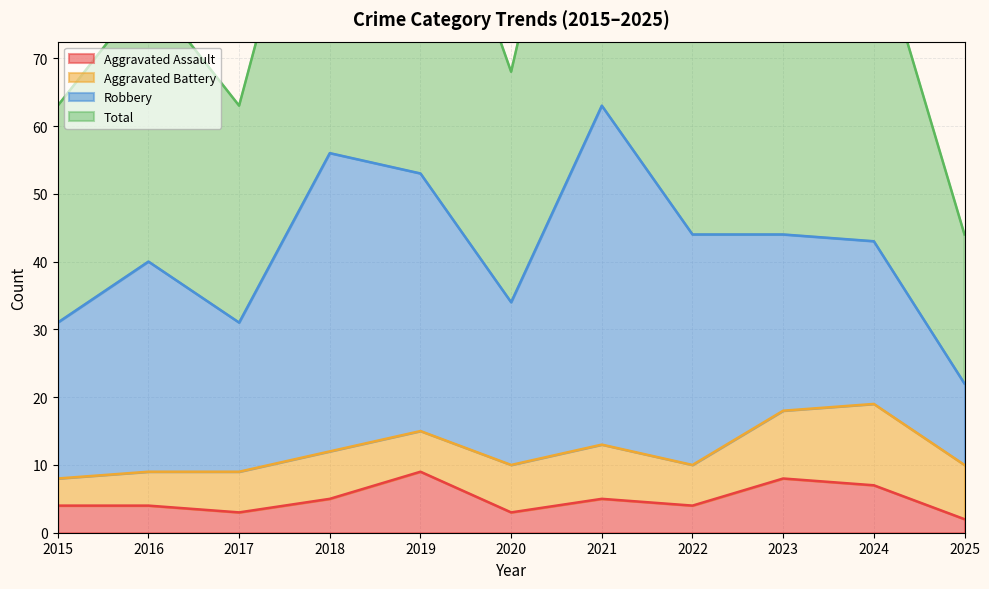

Which series has the largest total across all categories?

Total